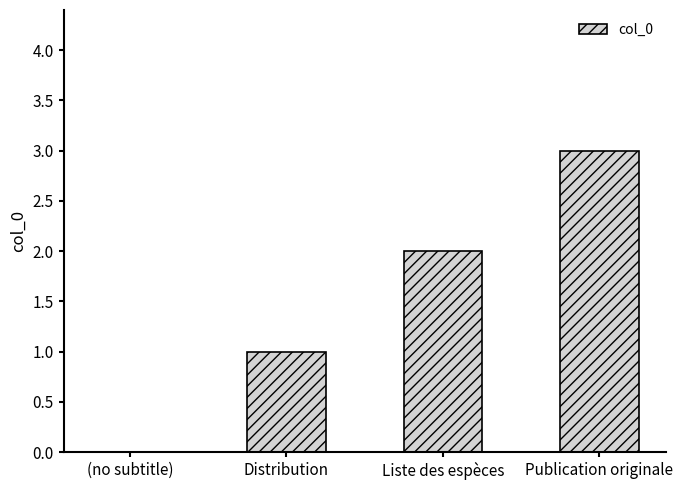

Which label corresponds to the largest value in the chart?

Publication originale